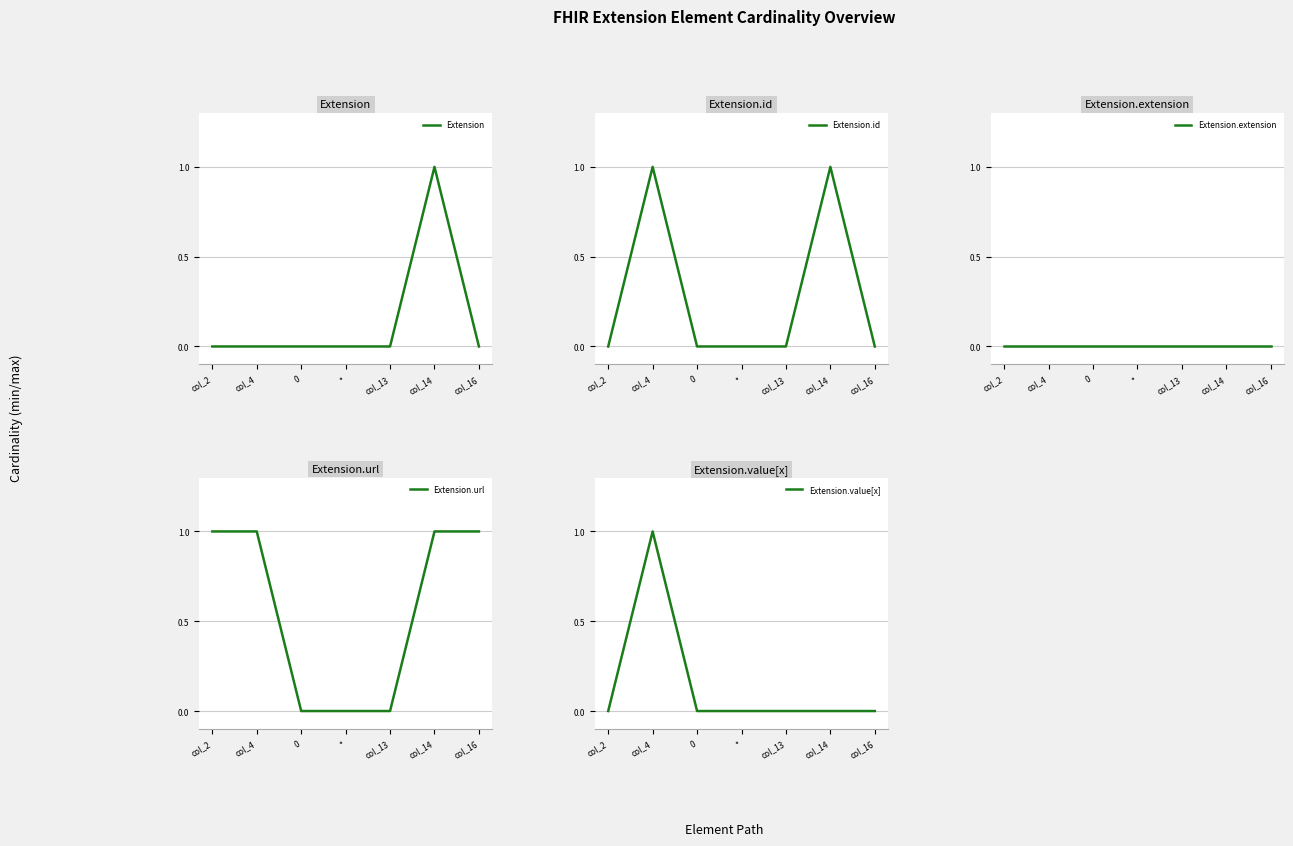

How many data points does each series have?

7